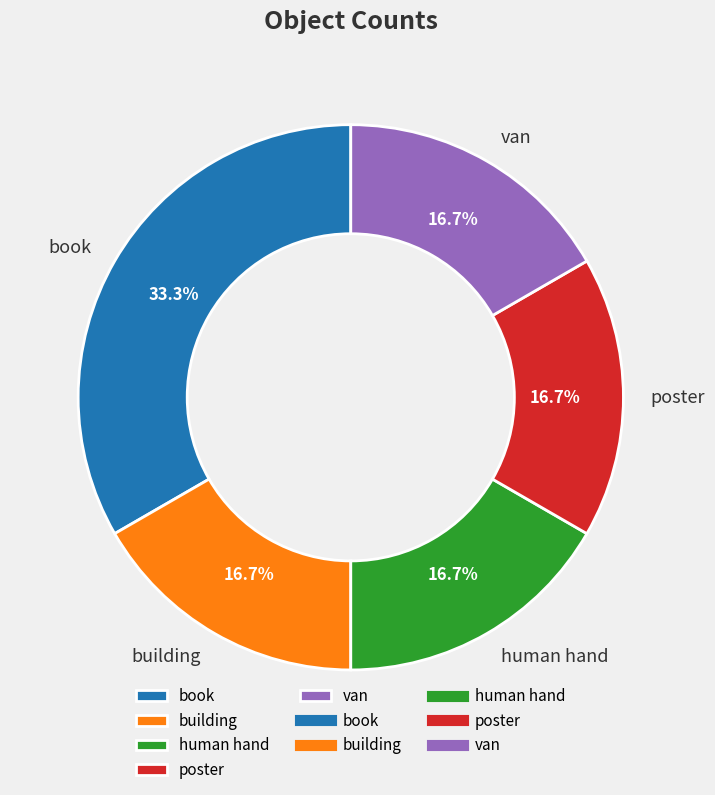

The building slice represents 17% of the pie. True or false?

True